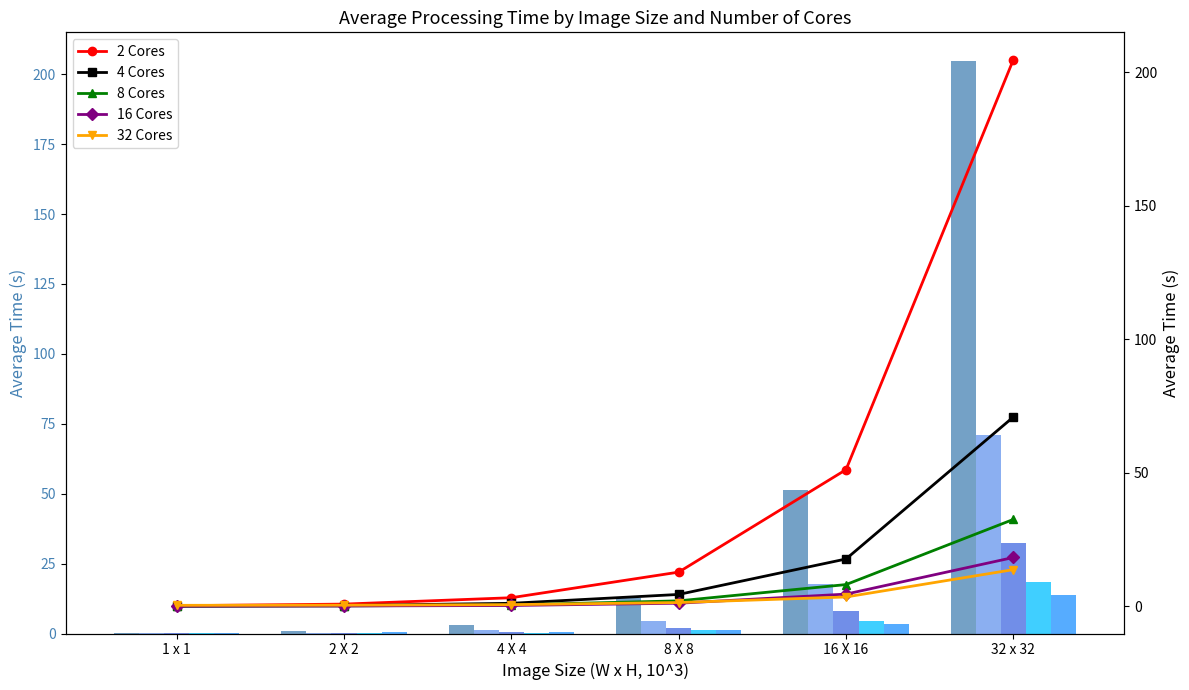

At which label does 4 Cores reach its peak?

32 x 32